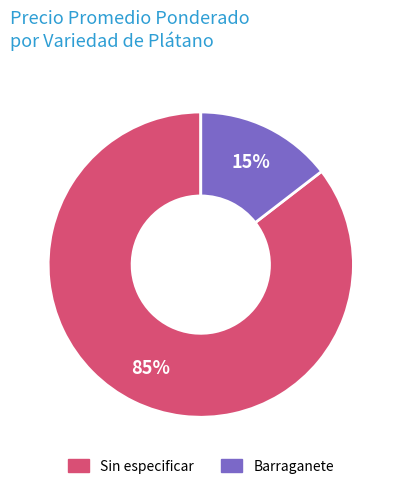

True or false: Sin especificar accounts for 54% of the total.

False